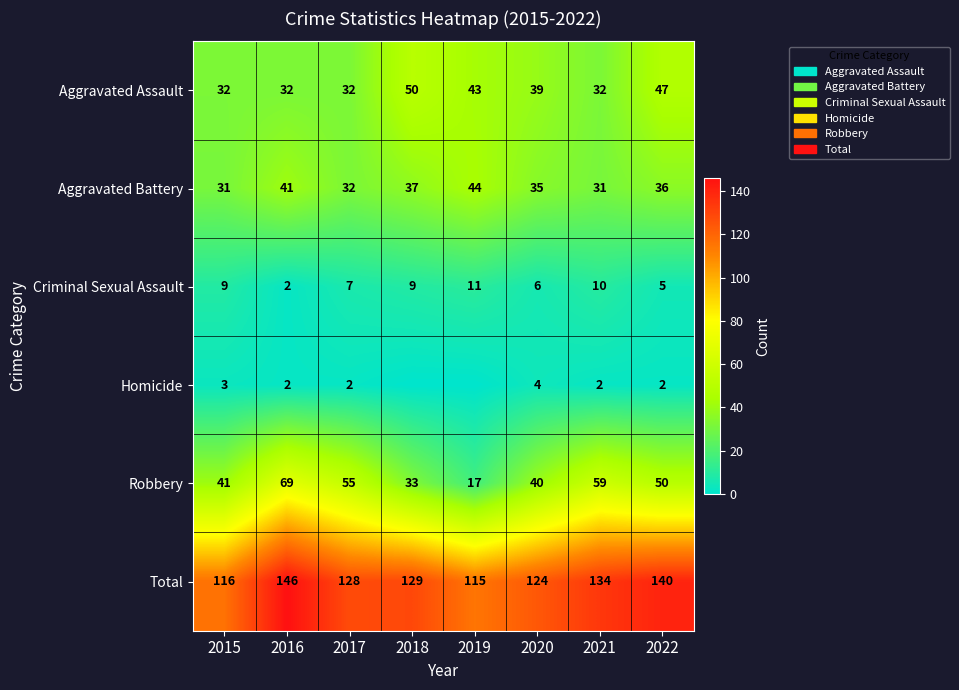

What is the sum of the Aggravated Assault values at 2019 and 2020?

82